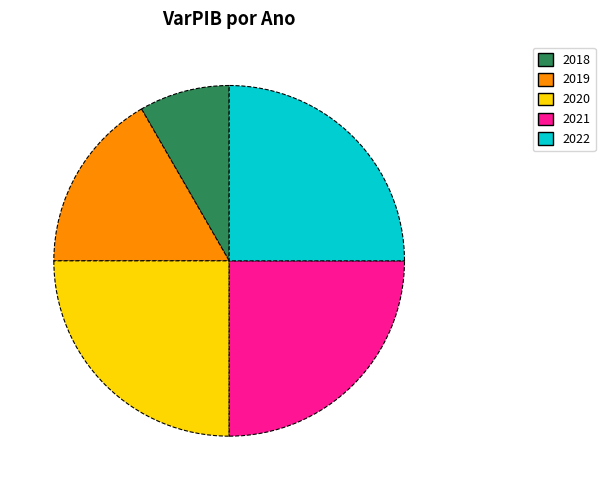

Do 2020 and 2018 together represent more than half of the pie?

No